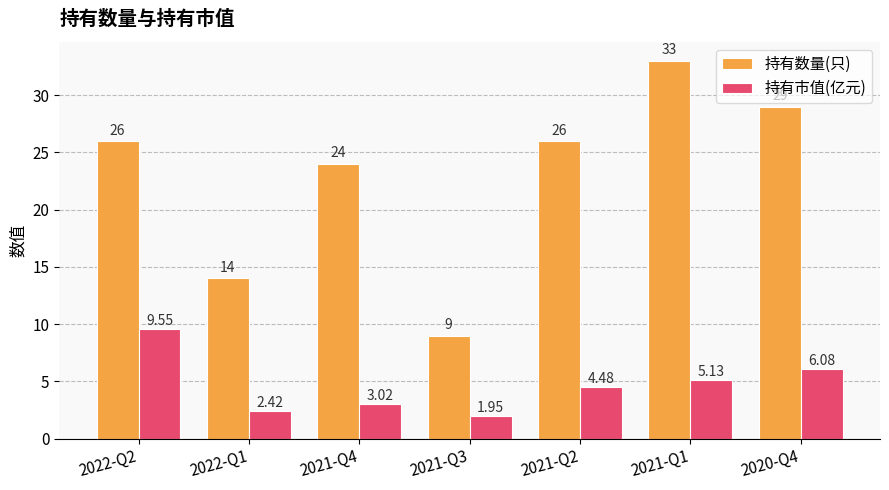

Which series has the widest spread of values?

持有数量(只)